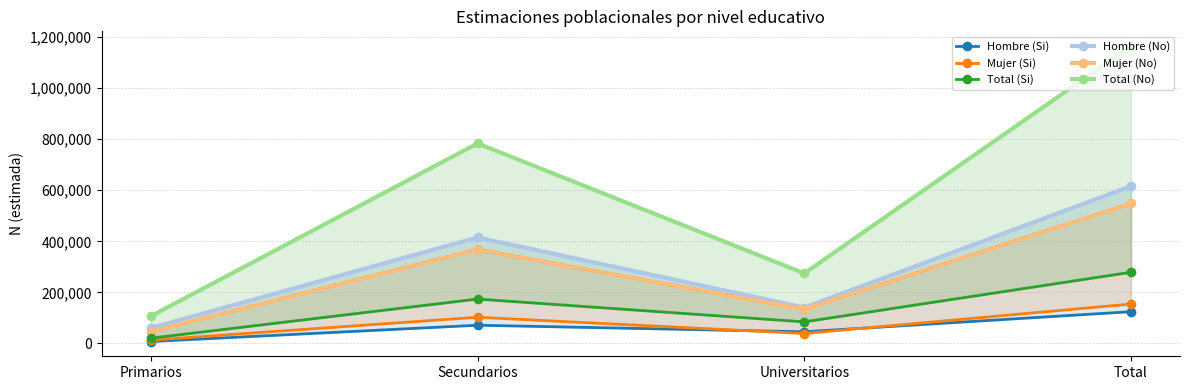

Which series has the largest total across all categories?

Total (No)